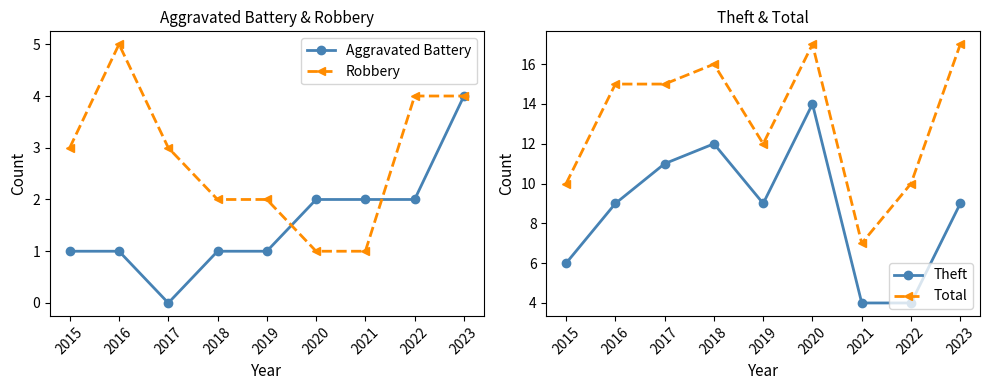

Read the Total value at 2021, to the nearest 5.

5